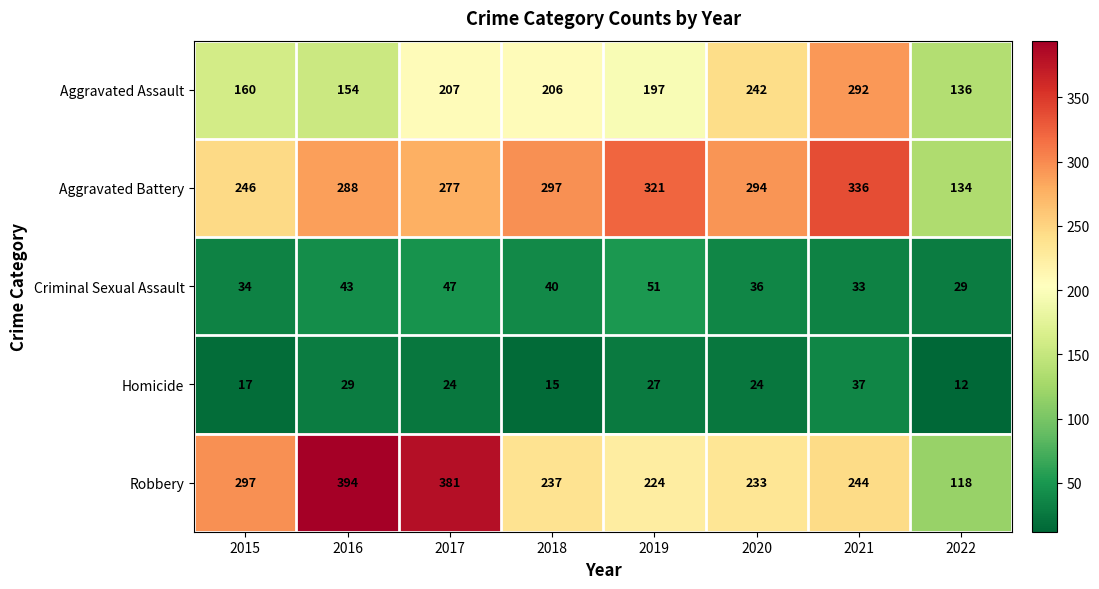

The value of Aggravated Assault at 2017 is 207. True or false?

True